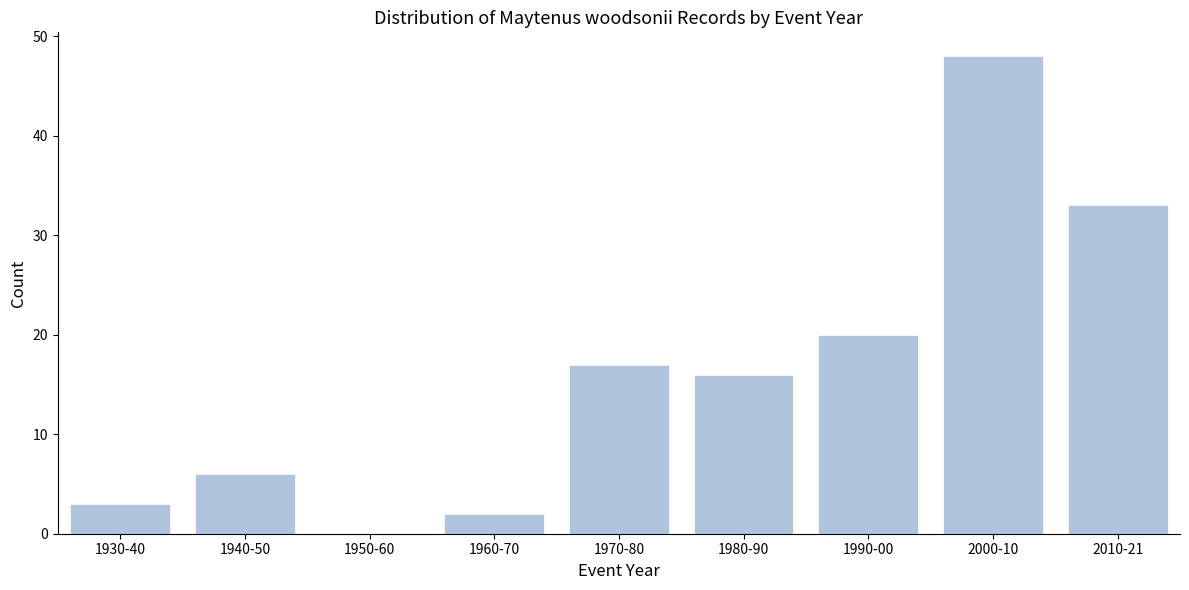

Reading left to right, list all the values displayed in this chart.

1930-40=3	1940-50=6	1950-60=0	1960-70=2	1970-80=17	1980-90=16	1990-00=20	2000-10=48	2010-21=33